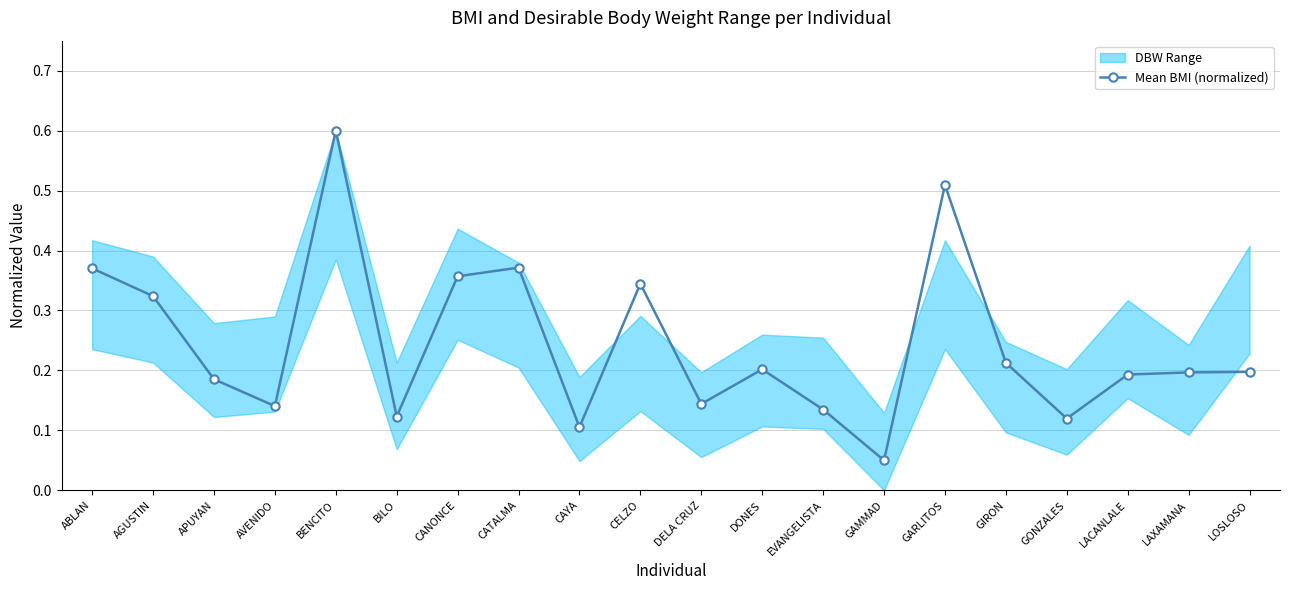

What is the minimum value shown in the chart?

0.1